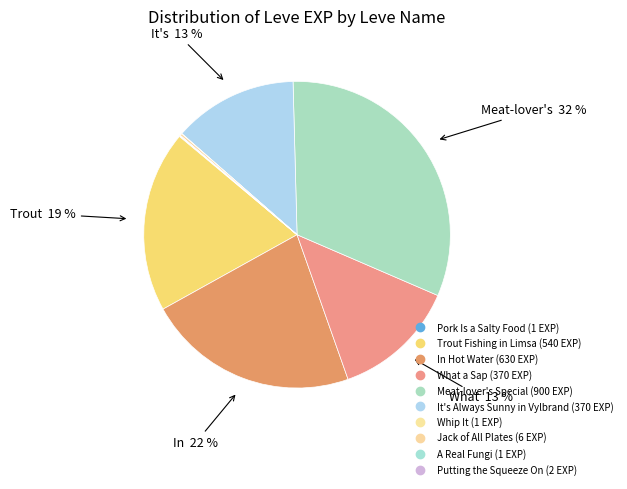

Combined, do Pork Is a Salty Food and It's Always Sunny in Vylbrand account for over 50%?

No